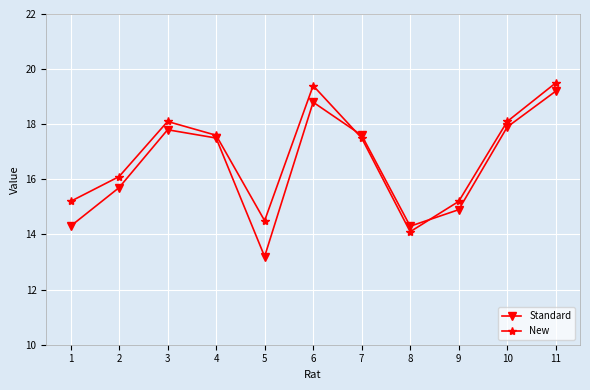

At which category does New reach its first local peak?

3